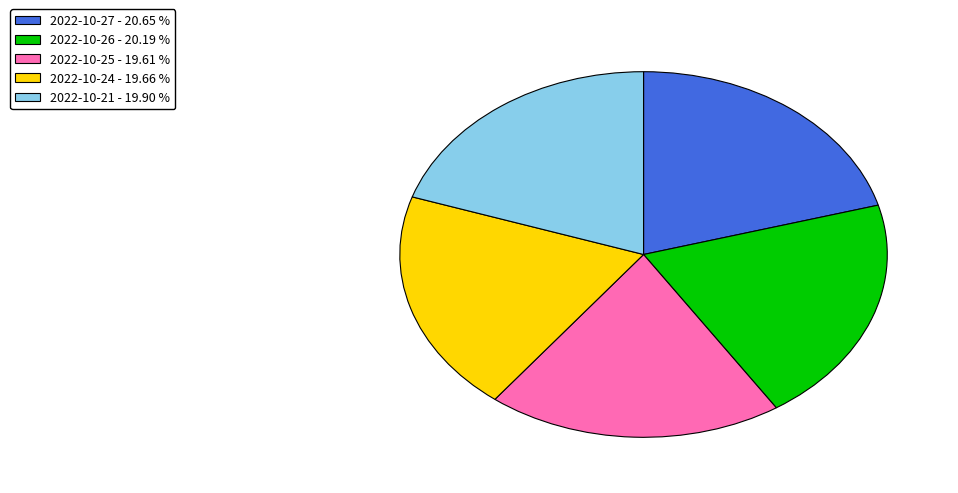

What is the ratio of the value at 2022-10-21 to the value at 2022-10-24?

1.0